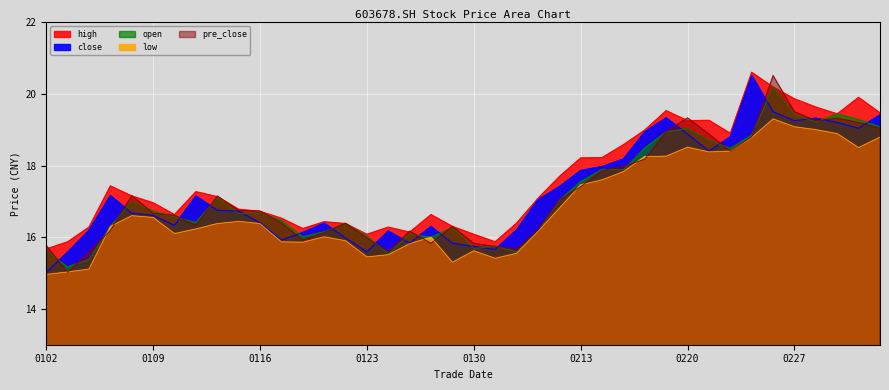

Which series changed the most between 20190109 and 20190128?

pre_close